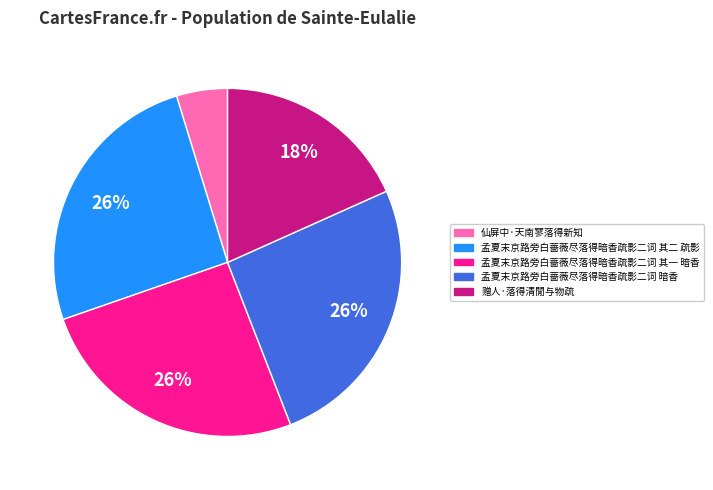

Is there a majority slice in this chart?

No